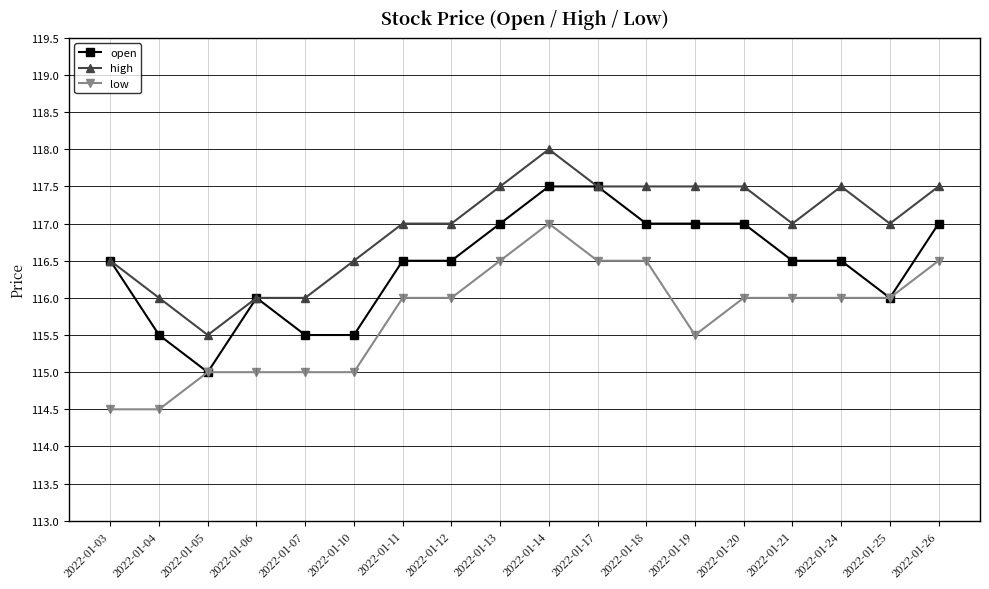

Which series has the largest total across all categories?

high